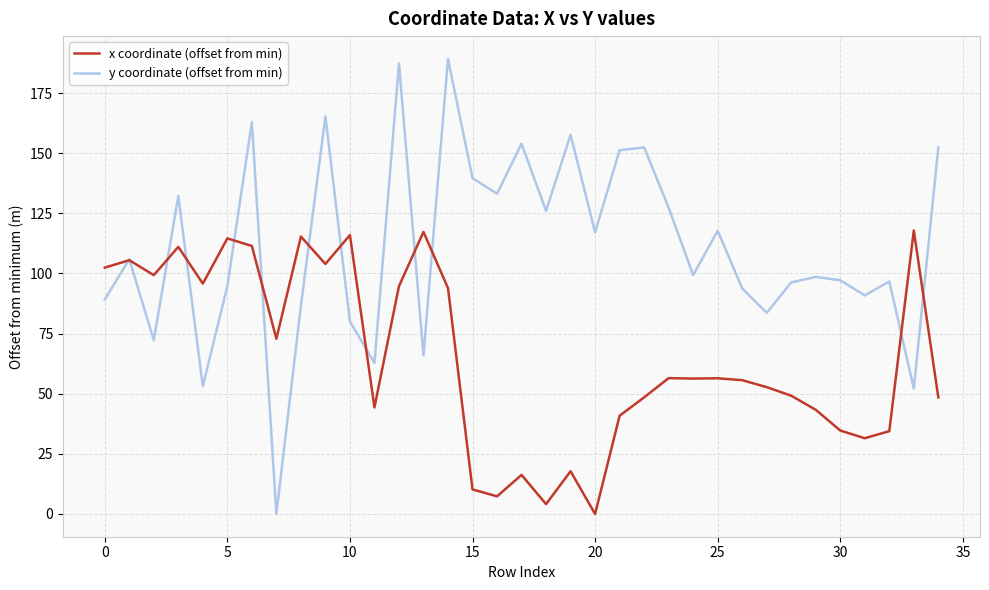

What are all the series names shown in the legend?

x coordinate (offset from min), y coordinate (offset from min)